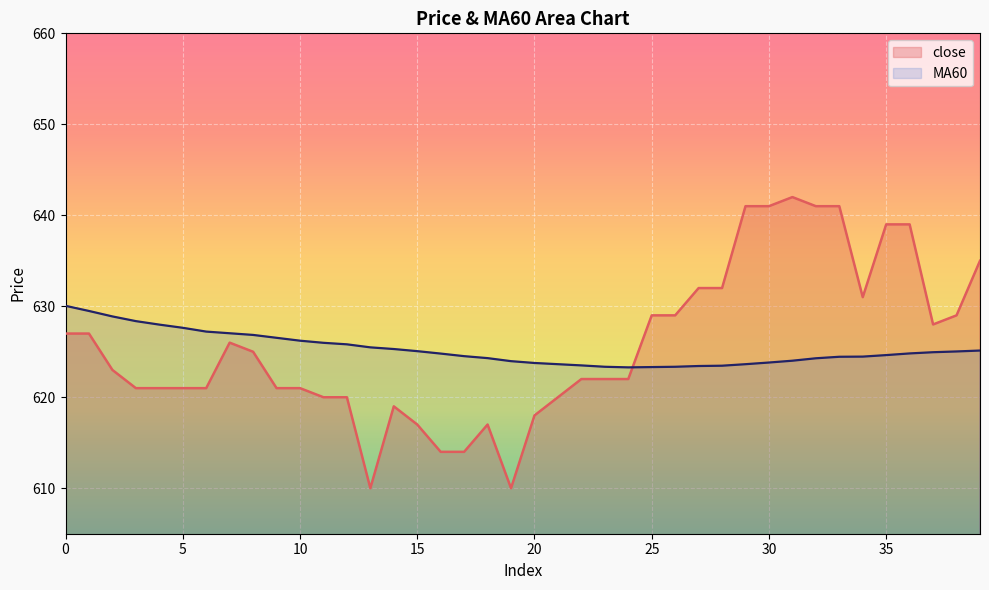

What is the difference between the MA60 values at 34 and 28?

1.0